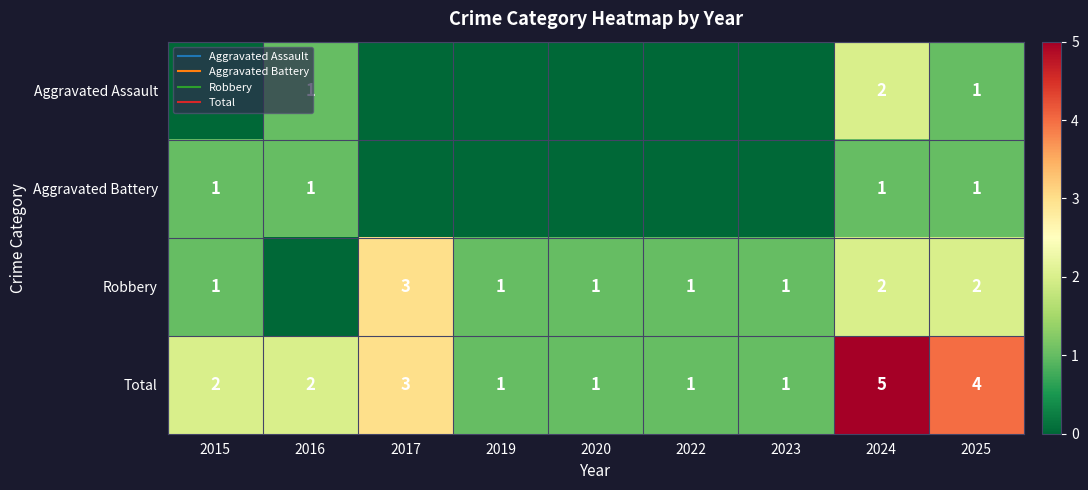

The value of Total at 2020 is 1. True or false?

True